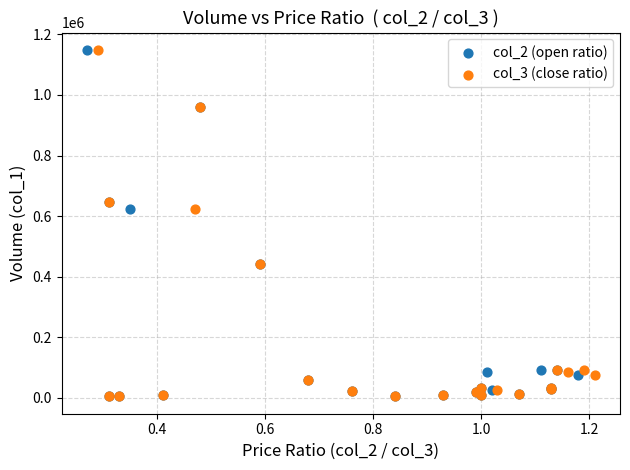

What are all the series names shown in the legend?

col_2 (open ratio), col_3 (close ratio)